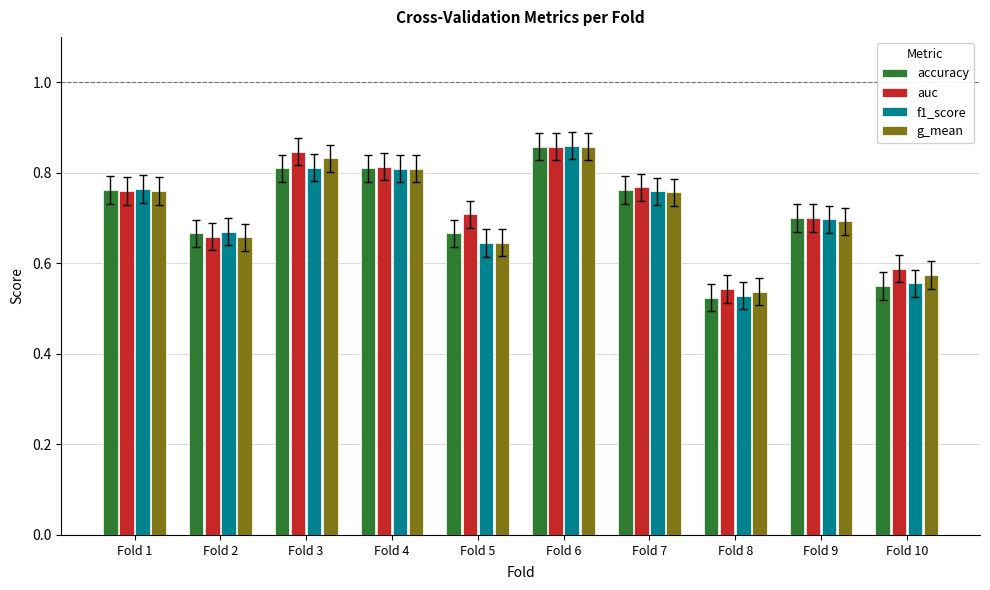

What is the difference between the second highest and minimum values in the f1_score series?

0.3